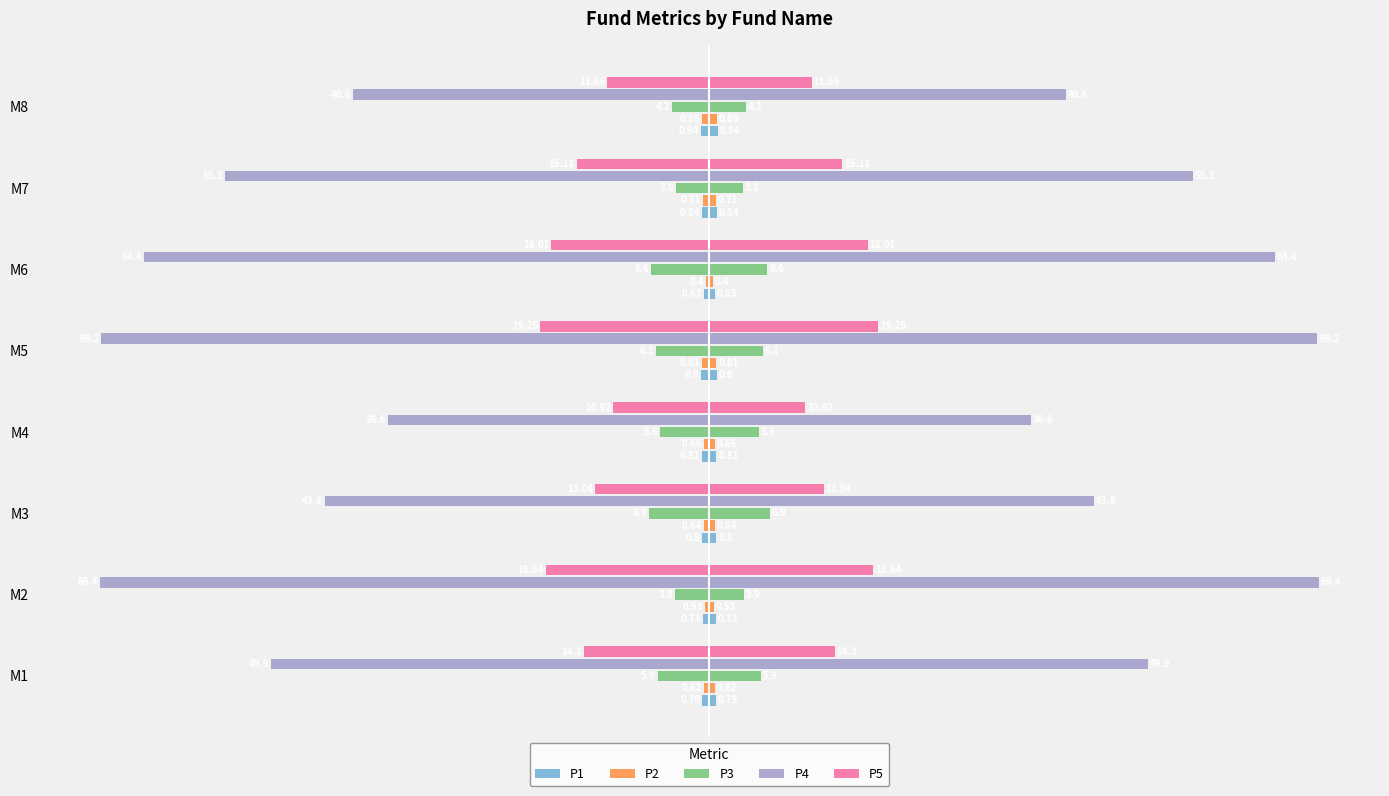

Reading left to right, transcribe all the data shown in this chart.

P1: -0.8	-0.7	-0.8	-0.8	-0.9	-0.6	-0.8	-0.9
P2: -0.6	-0.5	-0.6	-0.7	-0.8	-0.4	-0.7	-0.9
P3: -5.9	-3.9	-6.9	-5.6	-6.1	-6.6	-3.8	-4.2
P4: -49.9	-69.4	-43.8	-36.6	-69.2	-64.4	-55.1	-40.6
P5: -14.3	-18.6	-13.0	-10.9	-19.2	-18.0	-15.1	-11.7